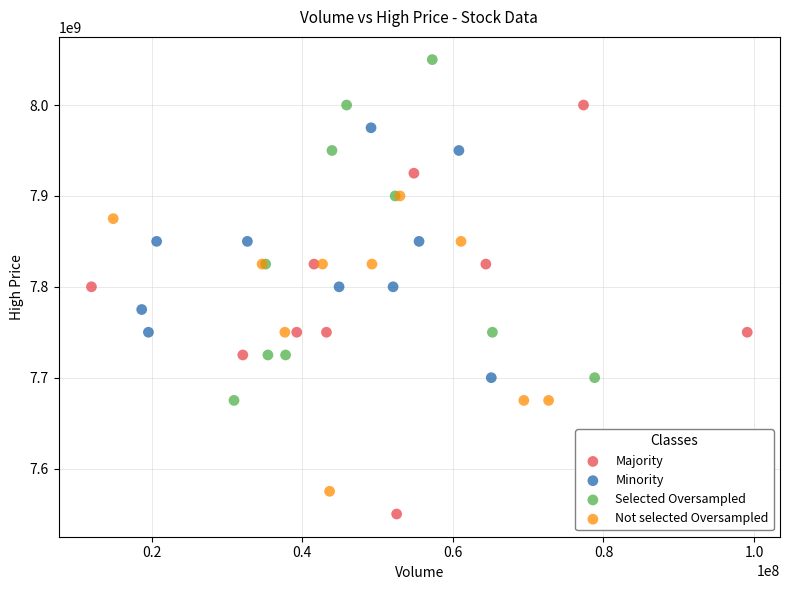

Which series contains the highest Y value?

Selected Oversampled